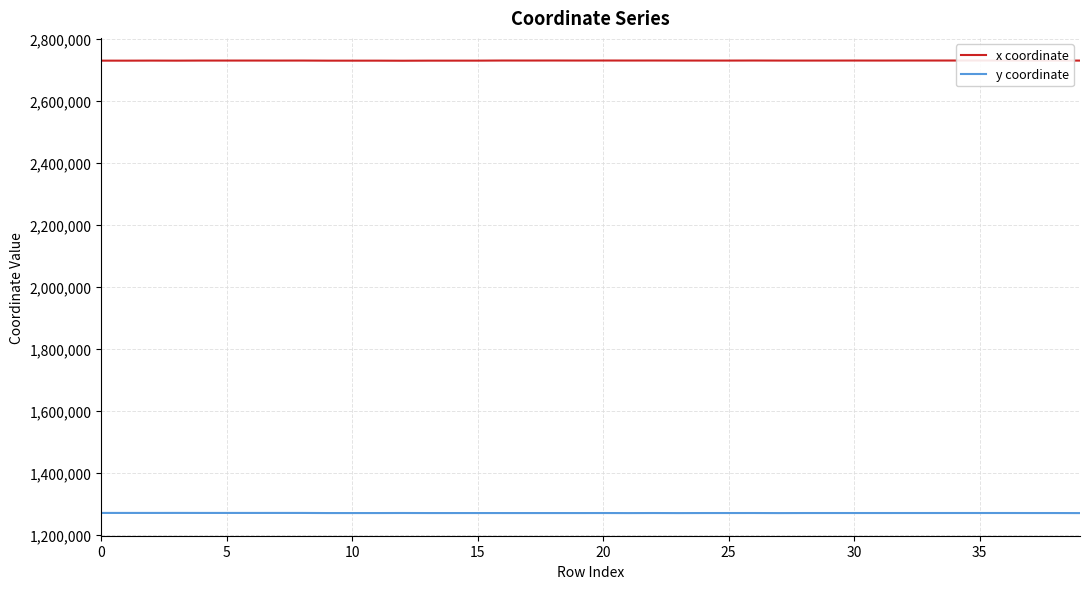

What are all the series names shown in the legend?

x coordinate, y coordinate